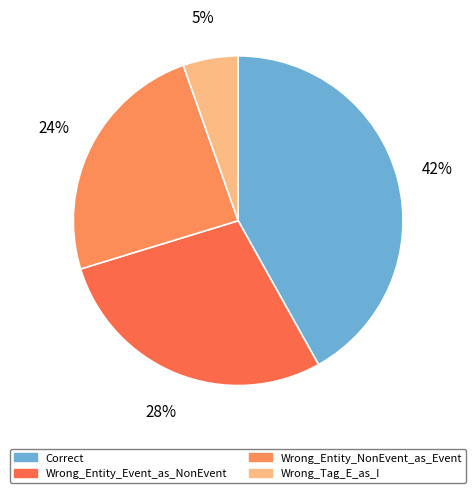

Does Wrong_Tag_E_as_I represent more than half of the total?

No